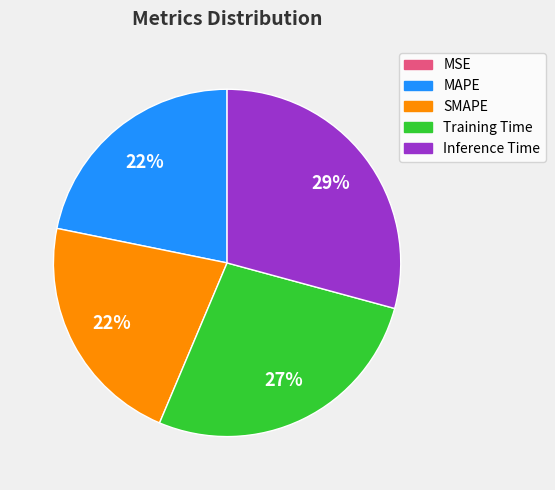

To the nearest percent, what is the average slice percentage?

20%